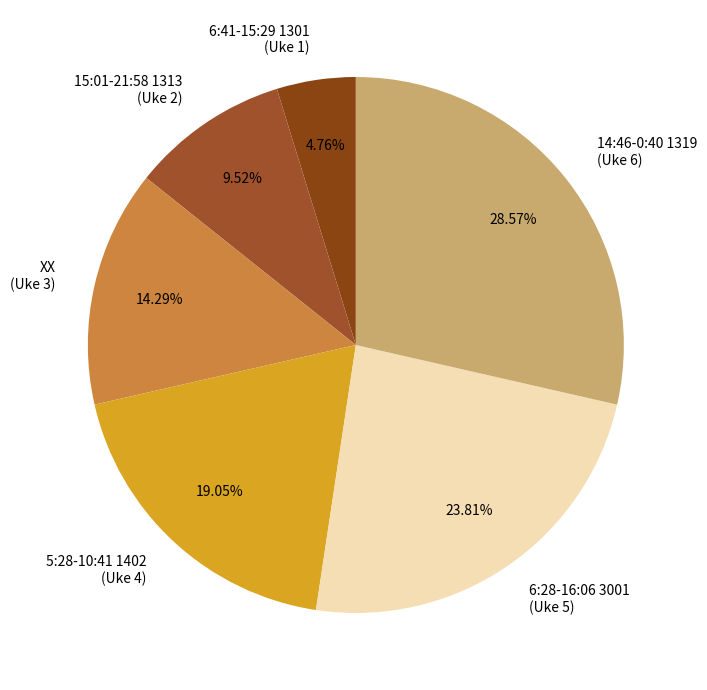

Combined, do 6:41-15:29 1301 (Uke 1) and 5:28-10:41 1402 (Uke 4) account for over 50%?

No